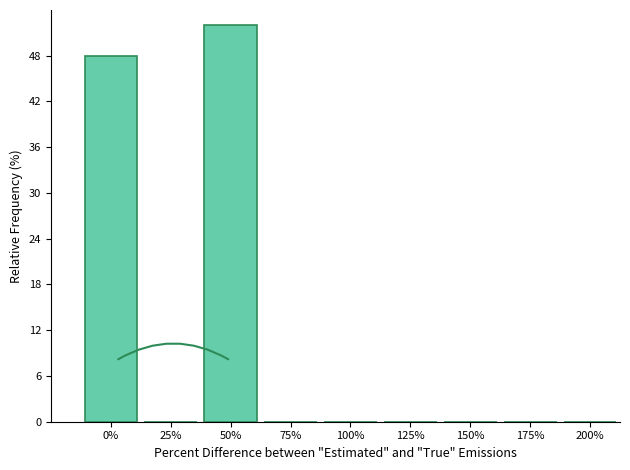

How tall is the bar that spans -12.5 to 12.5 on the x-axis? Neither the bar edges nor the heights are printed on the chart, so give them approximately, as read against the axes.

48